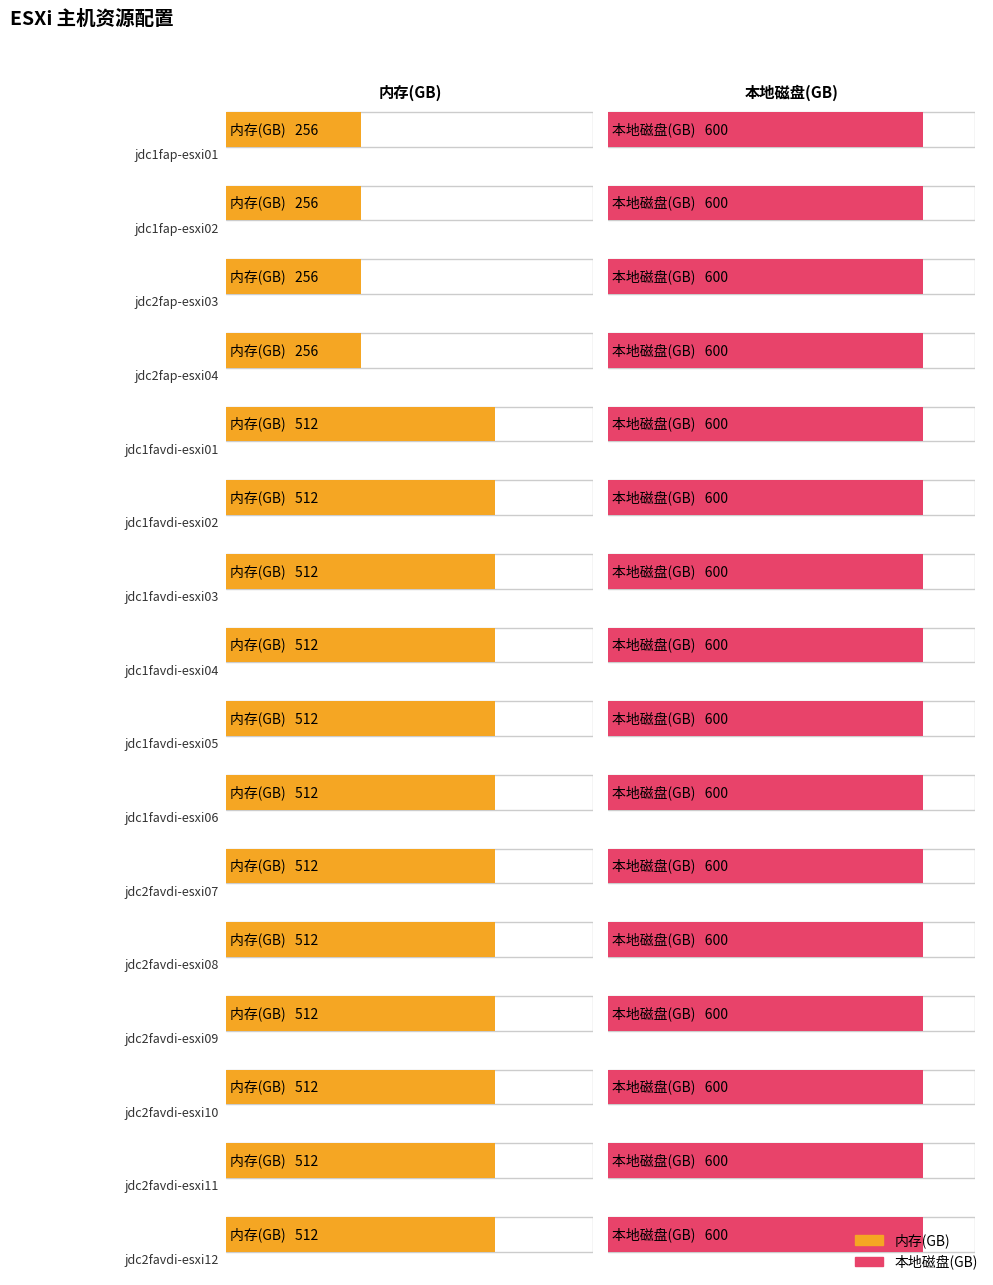

Between jdc1favdi-esxi03 and jdc2favdi-esxi12, which series saw the biggest shift?

内存(GB)